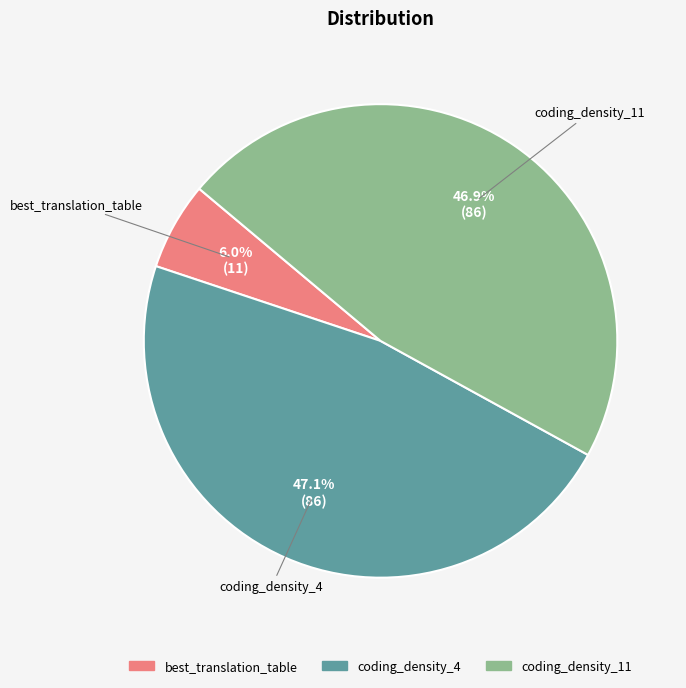

Which category has the smallest portion of the pie?

best_translation_table